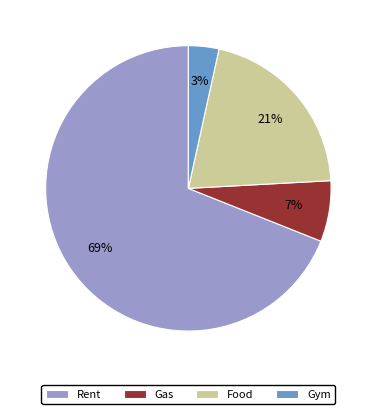

Which category has the smallest portion of the pie?

Gym